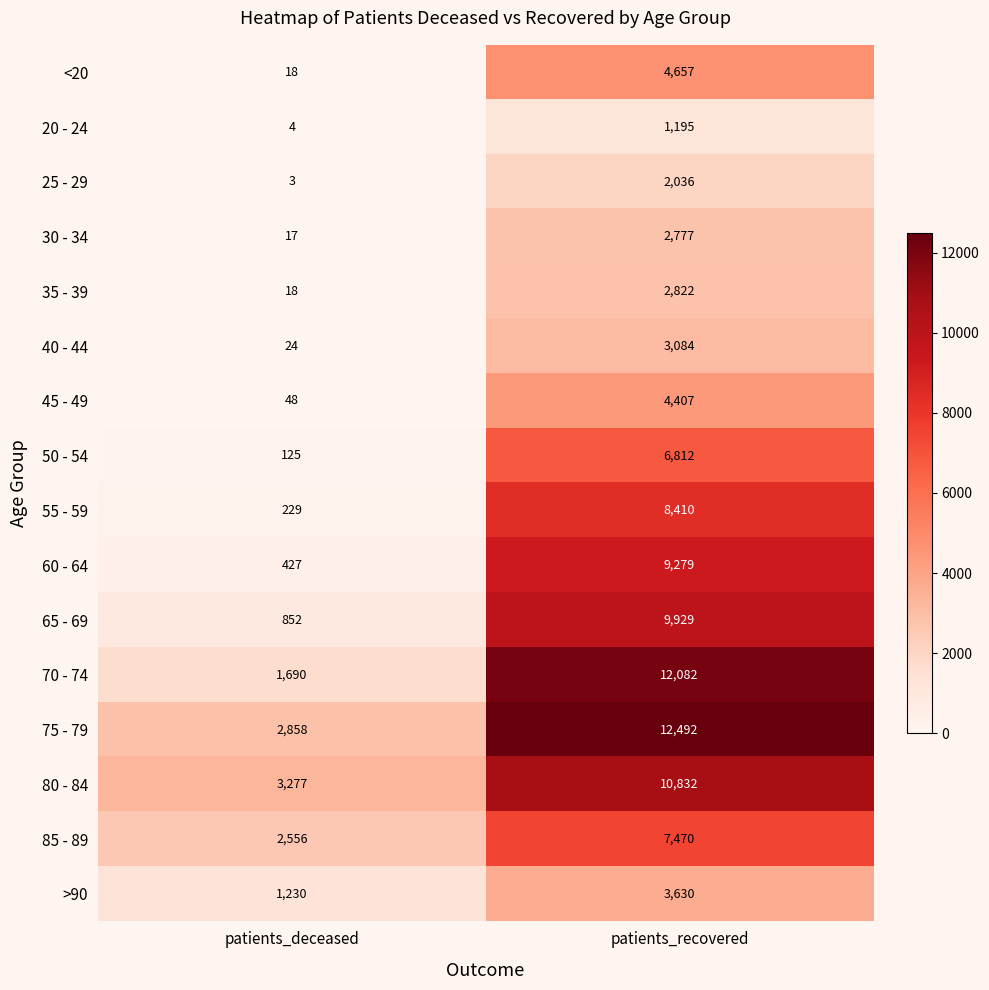

What is the maximum value shown in the chart?

12492